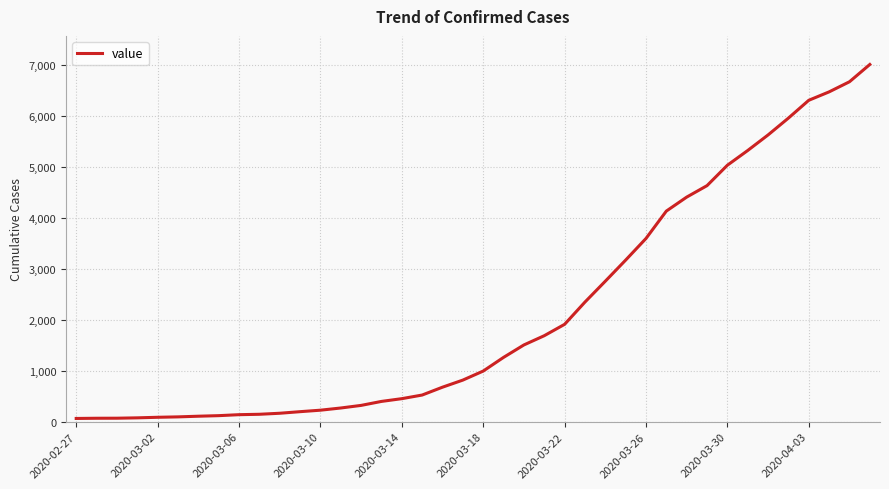

What is the difference between the maximum and minimum values?

6939